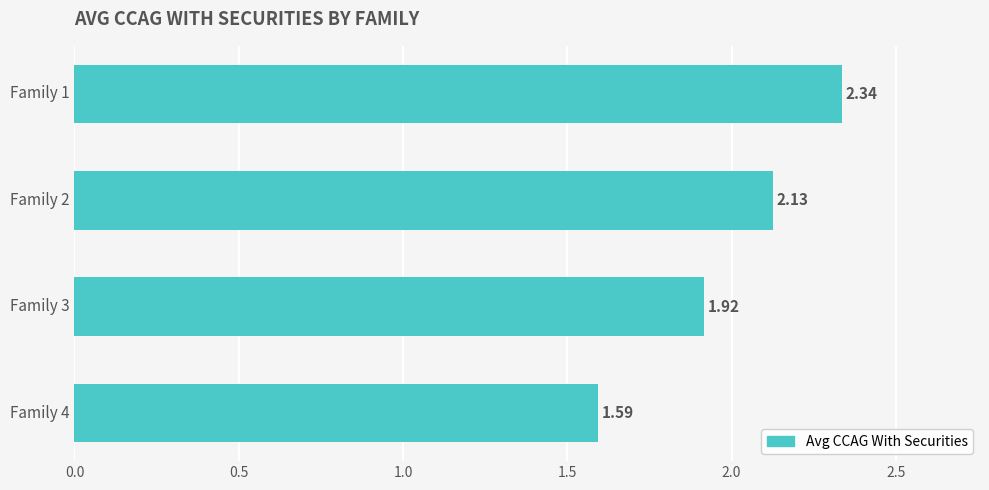

How many distinct data groups are displayed?

1